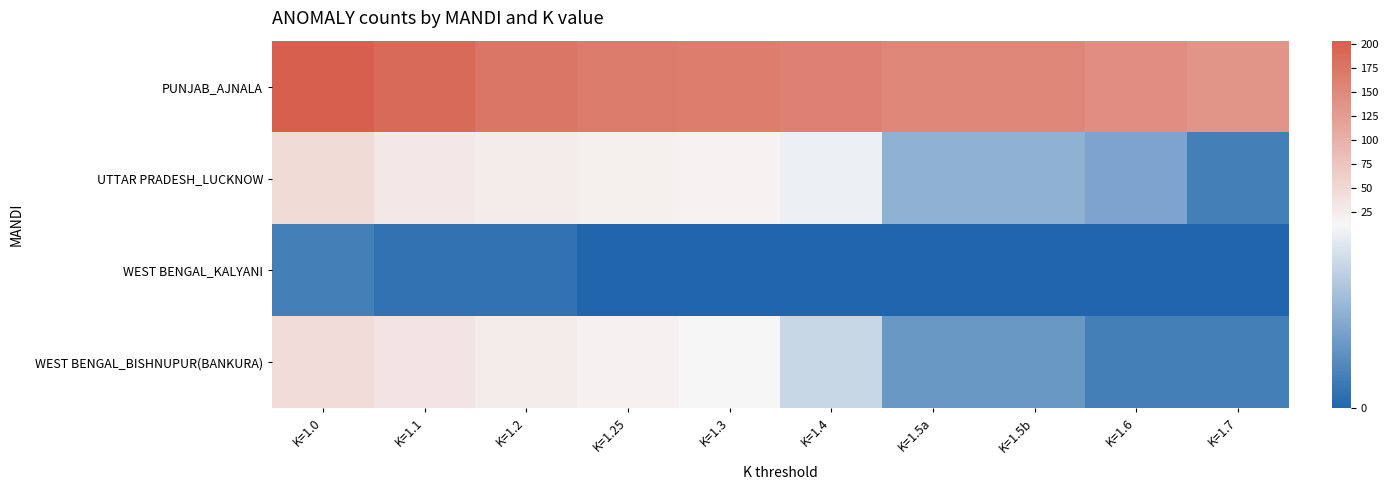

Reading left to right, transcribe all the data shown in this chart.

PUNJAB_AJNALA: K=1.0=204	K=1.1=190	K=1.2=175	K=1.25=169	K=1.3=166	K=1.4=159	K=1.5a=154	K=1.5b=154	K=1.6=144	K=1.7=135
UTTAR PRADESH_LUCKNOW: K=1.0=47	K=1.1=31	K=1.2=25	K=1.25=21	K=1.3=17	K=1.4=11	K=1.5a=6	K=1.5b=6	K=1.6=5	K=1.7=2
WEST BENGAL_KALYANI: K=1.0=2	K=1.1=1	K=1.2=1	K=1.25=0	K=1.3=0	K=1.4=0	K=1.5a=0	K=1.5b=0	K=1.6=0	K=1.7=0
WEST BENGAL_BISHNUPUR(BANKURA): K=1.0=46	K=1.1=35	K=1.2=24	K=1.25=18	K=1.3=12	K=1.4=9	K=1.5a=4	K=1.5b=4	K=1.6=2	K=1.7=2